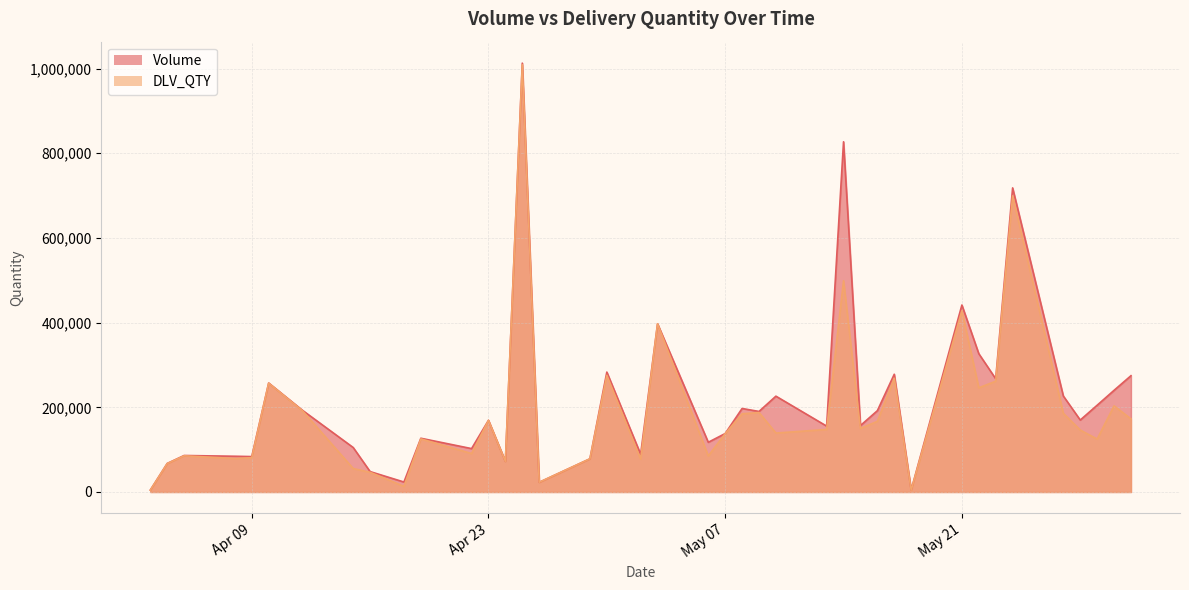

At which label does Volume reach its peak?

2024-04-25